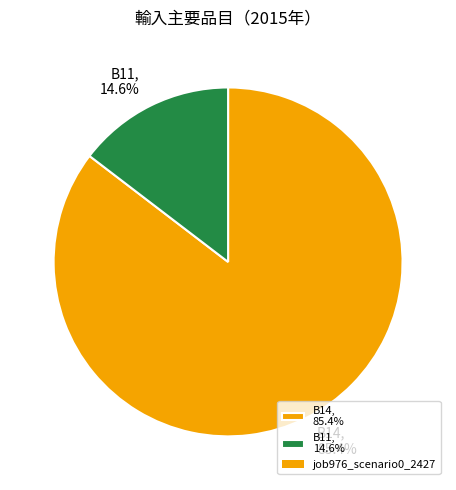

Which category accounts for the majority?

B14, 85.4%